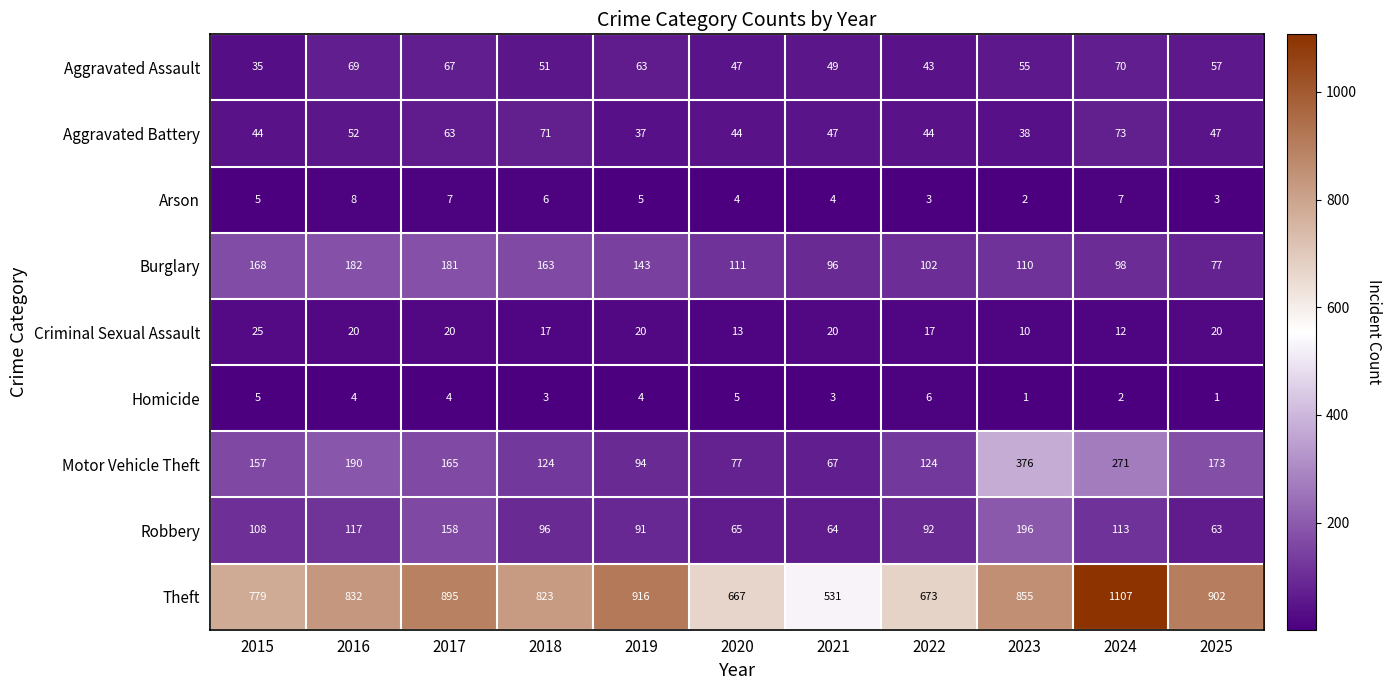

What is the approximate value of Arson at 2017?

7